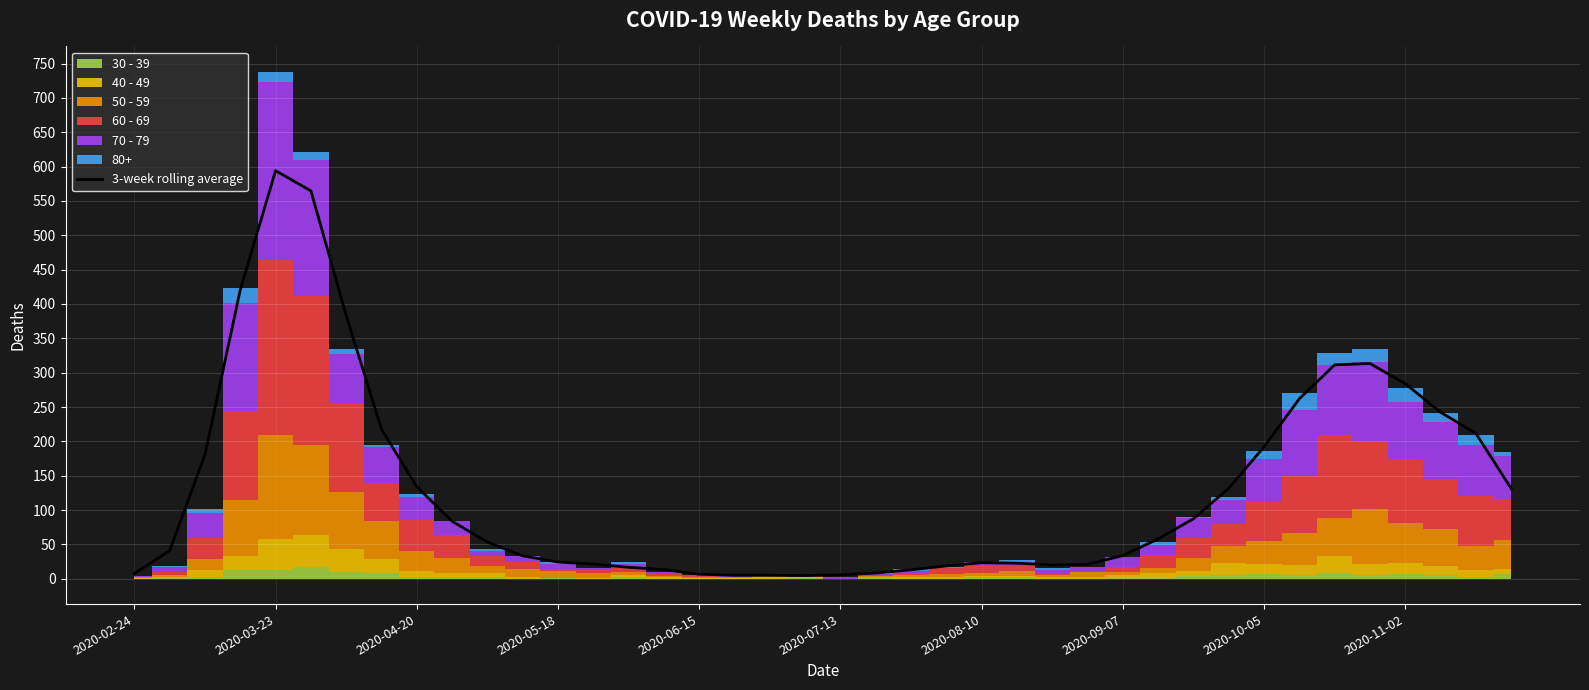

What position from the right is 38?

2